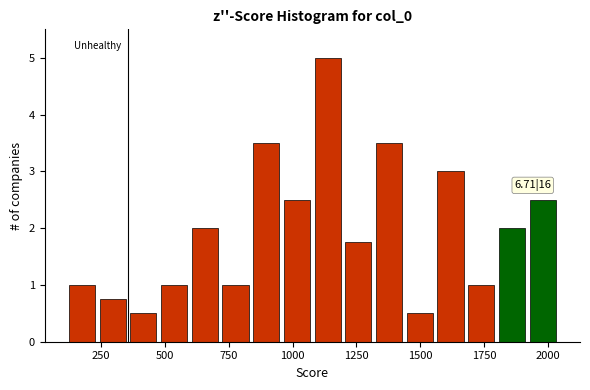

Around what value on the x-axis is the tallest bar? Give the approximate position of its centre, as read against the axis.

1150